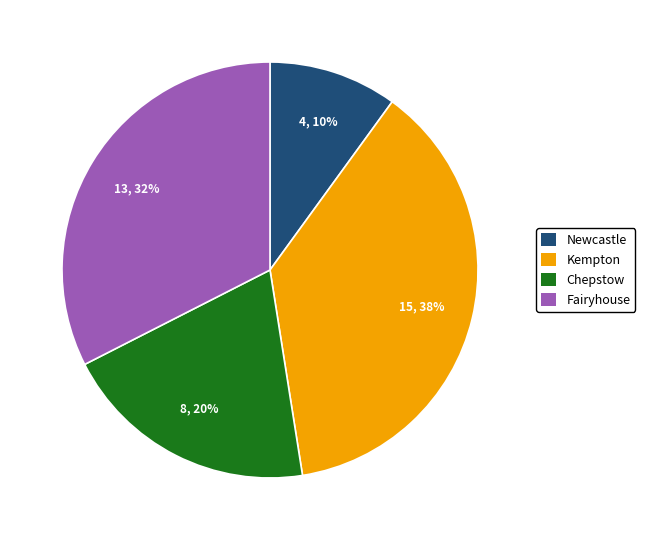

Is there a majority slice in this chart?

No